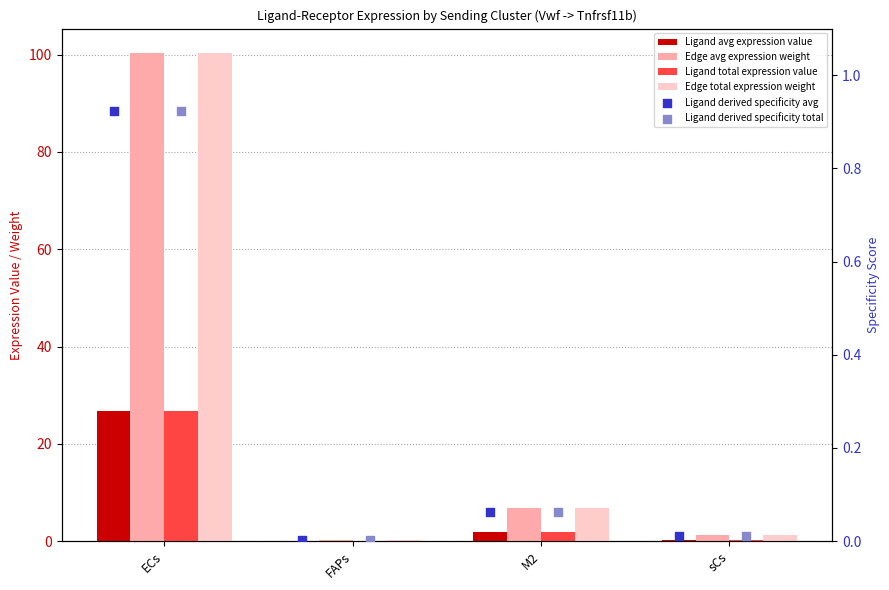

Which series has the largest total across all categories?

Edge avg expression weight